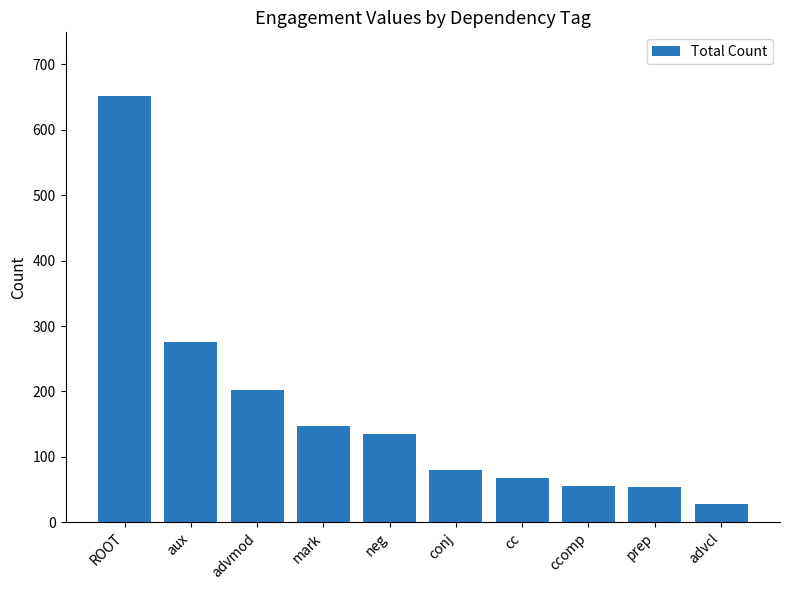

What is the approximate value at aux?

276